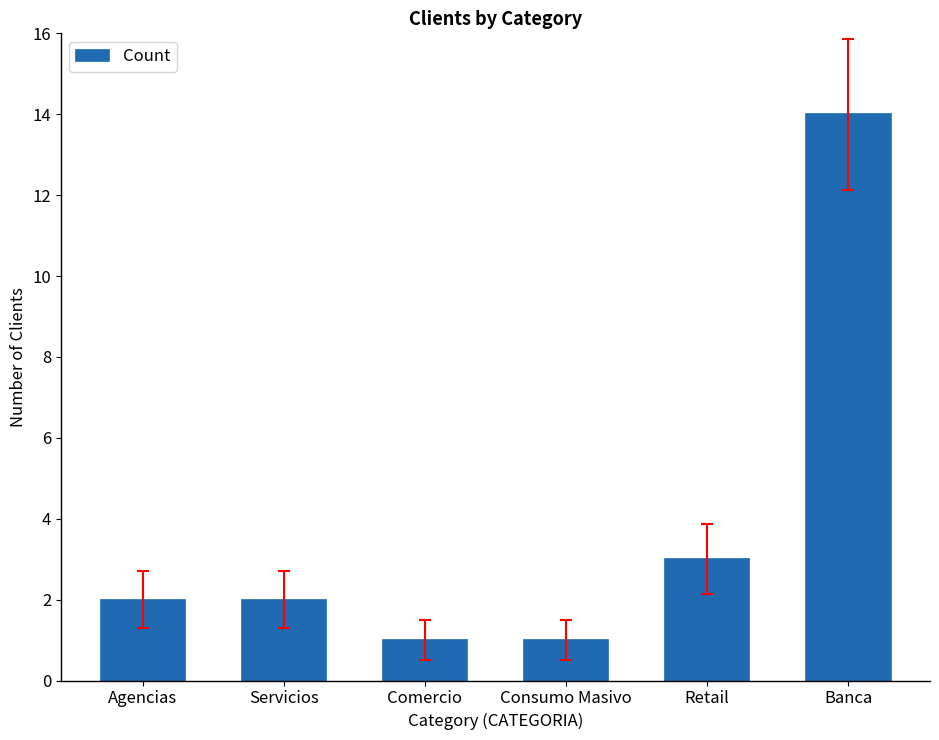

Reading left to right, extract all data points from this chart.

Agencias=2	Servicios=2	Comercio=1	Consumo Masivo=1	Retail=3	Banca=14